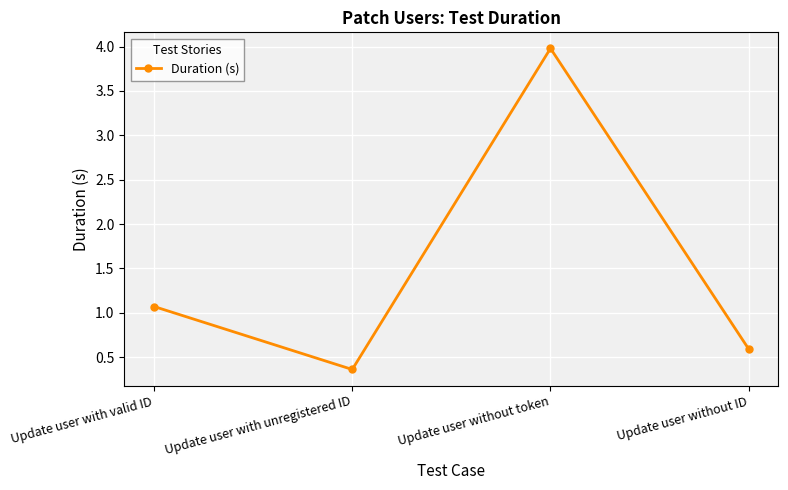

Where does the data first go above 1?

Update user with valid ID